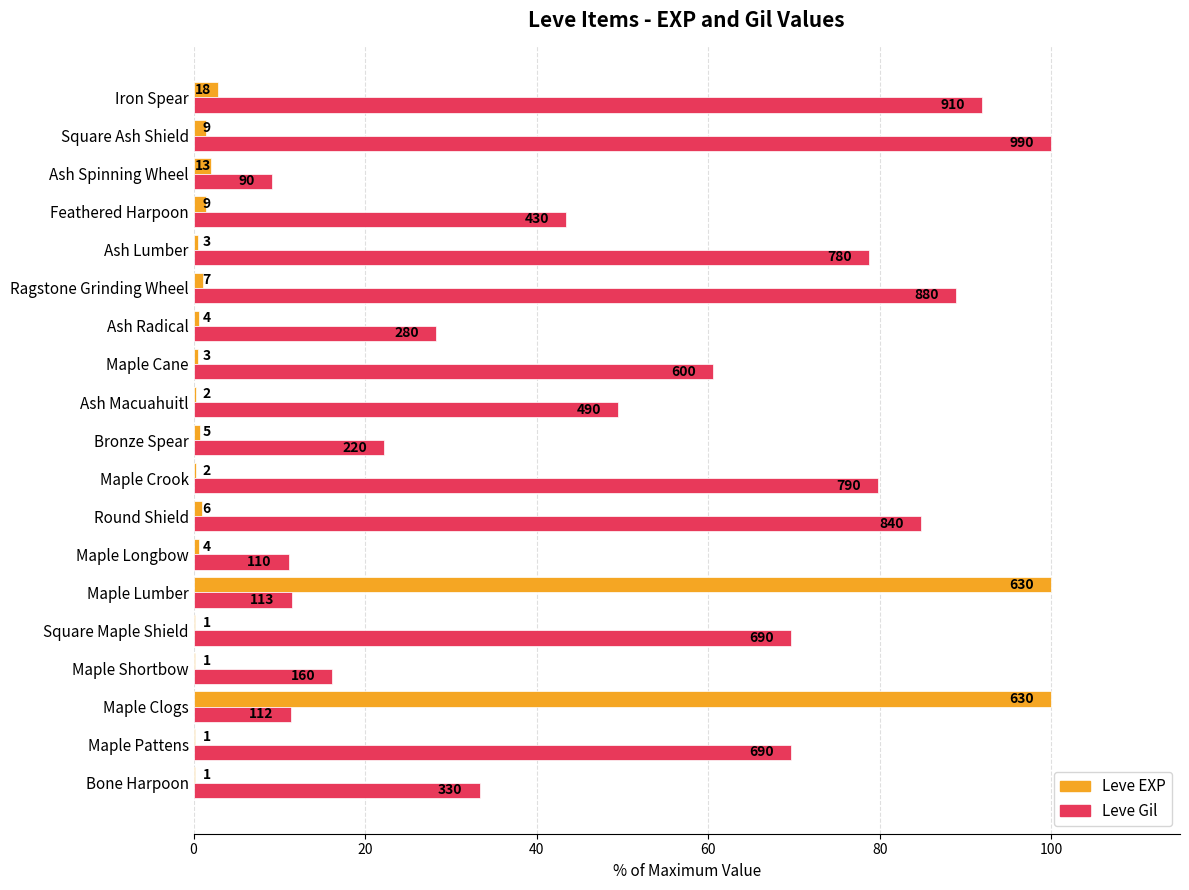

What are all the series names shown in the legend?

Leve EXP, Leve Gil